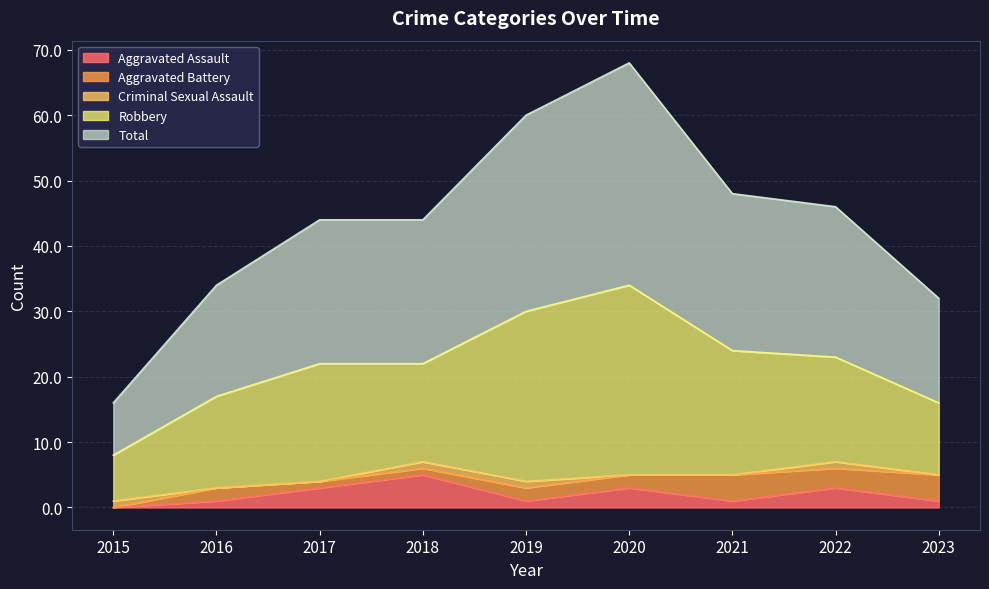

At which label is Aggravated Battery closest to 2?

2016